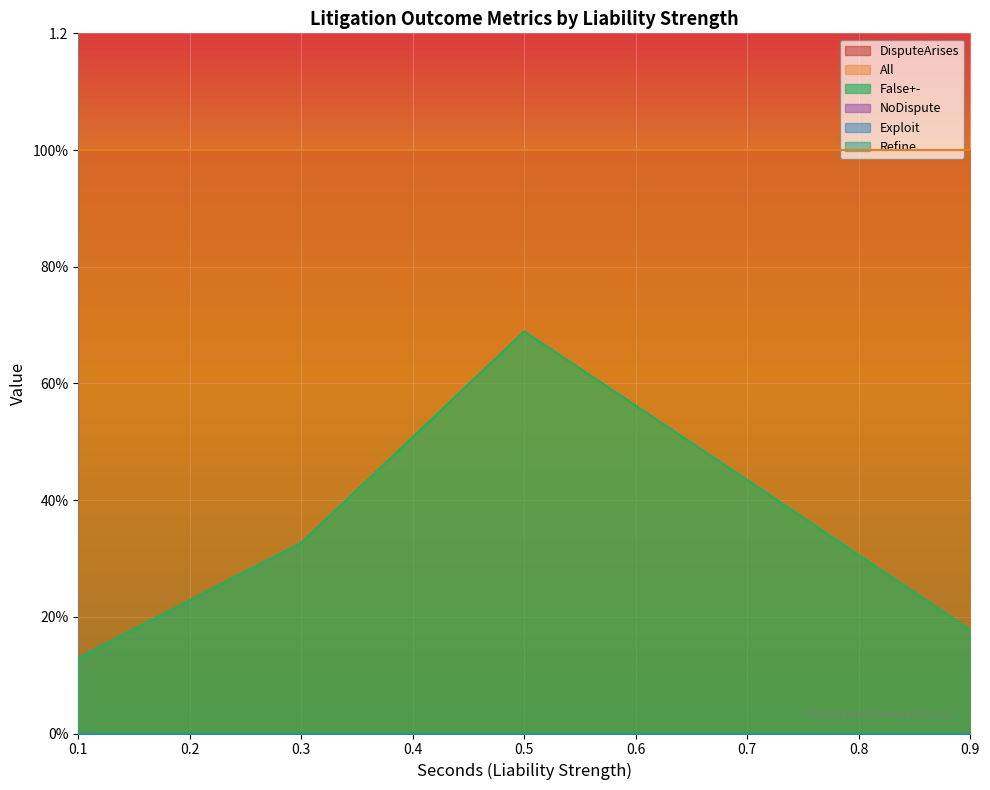

What is the label of the 12th point from the left?

0.5